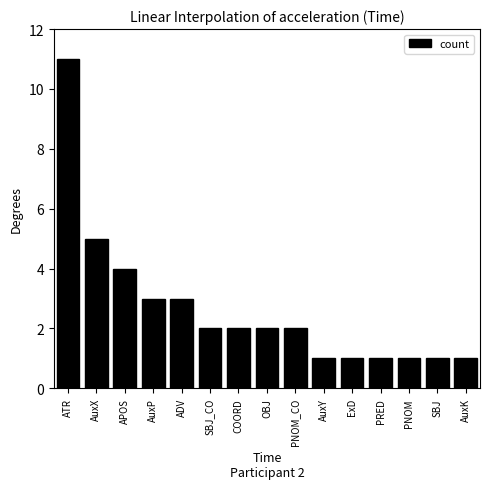

What is the change in value from ATR to PNOM?

-10